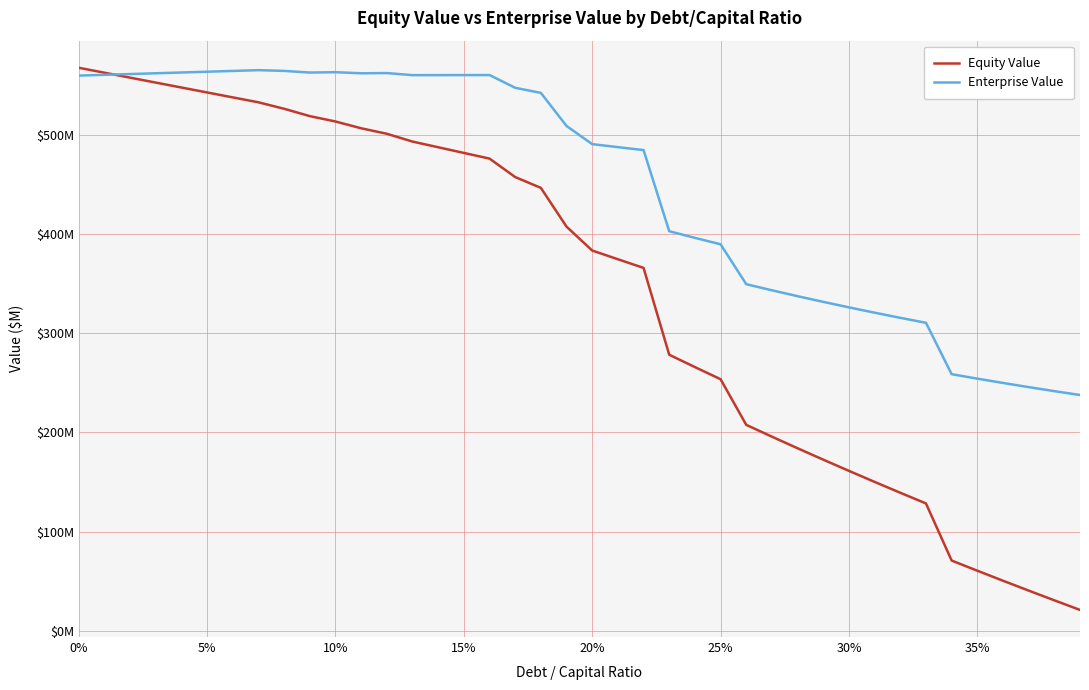

Does the chart display data point markers on the line(s)?

No